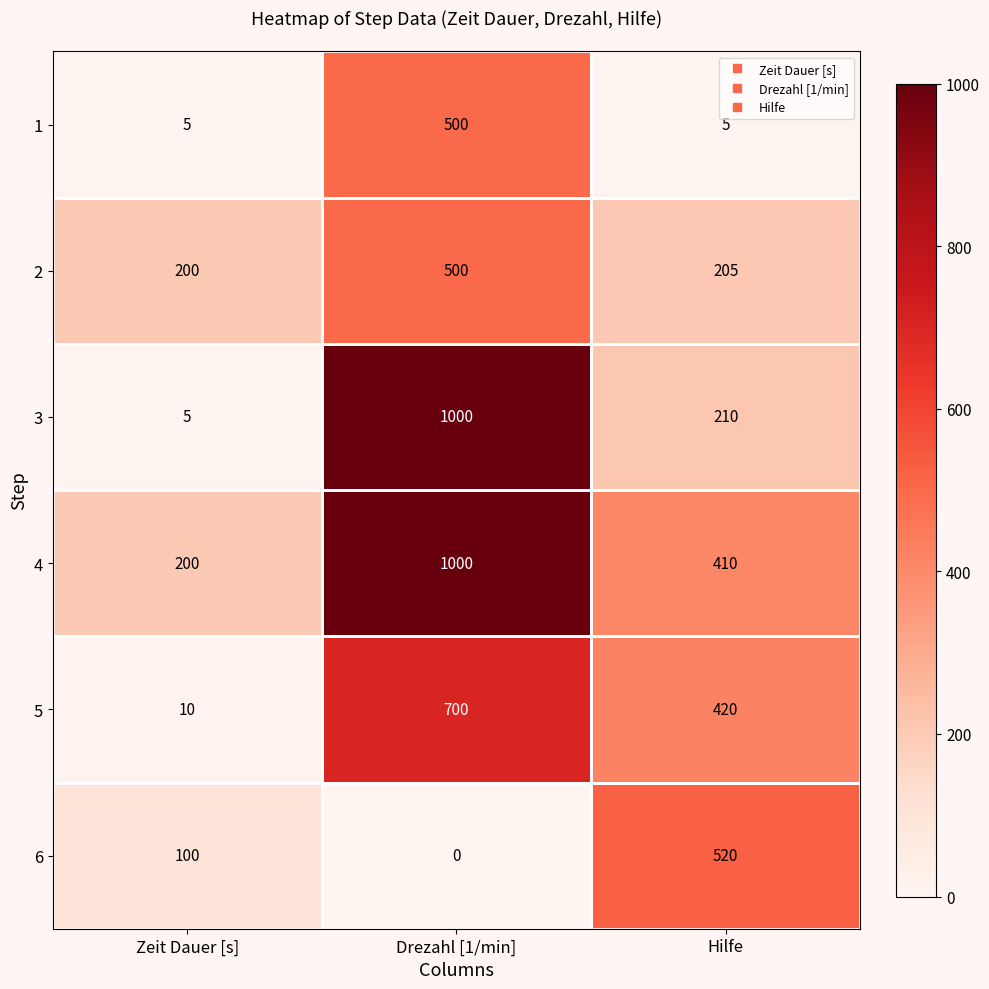

Rank the categories by 6 value from lowest to highest.

Drezahl [1/min], Zeit Dauer [s], Hilfe